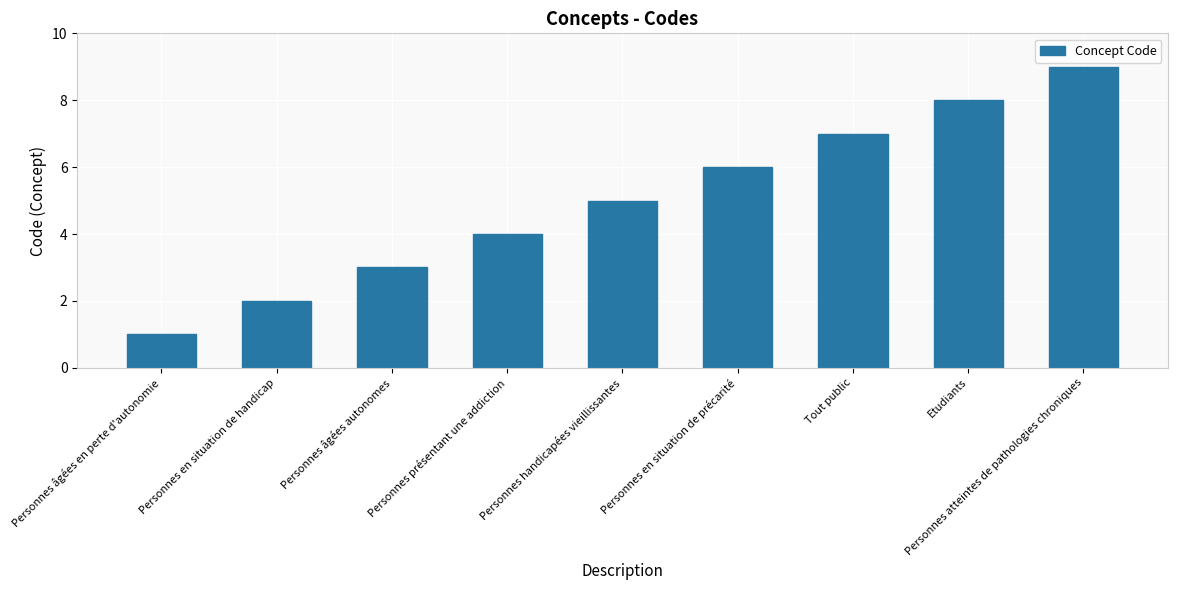

Rank the categories by value from lowest to highest.

Personnes âgées en perte d'autonomie, Personnes en situation de handicap, Personnes âgées autonomes, Personnes présentant une addiction, Personnes handicapées vieillissantes, Personnes en situation de précarité, Tout public, Etudiants, Personnes atteintes de pathologies chroniques